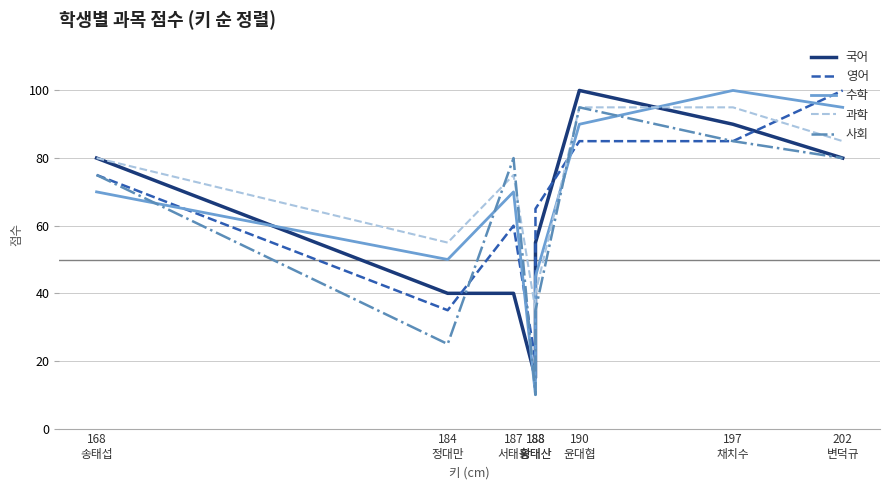

In 수학, how many points are higher than both neighbors (excluding endpoints)?

2